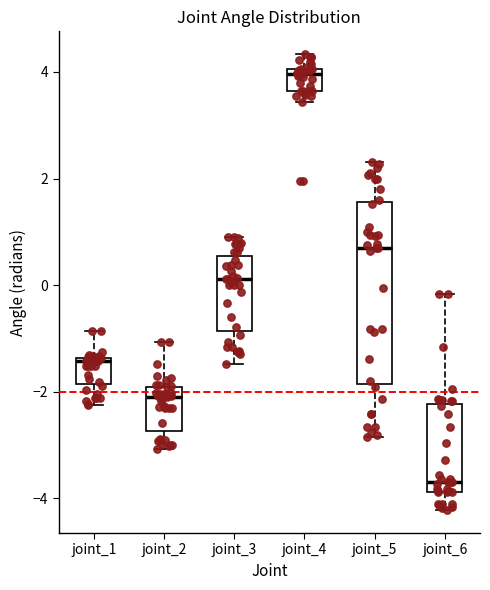

Which box's median line is the lowest?

joint_6